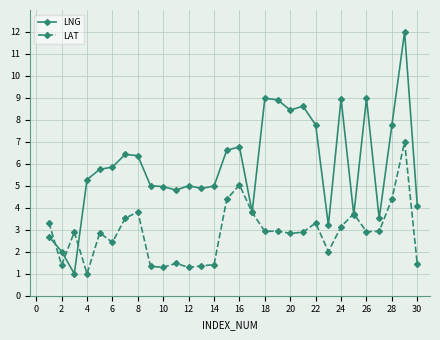

Which series has the largest range (max minus min)?

LNG